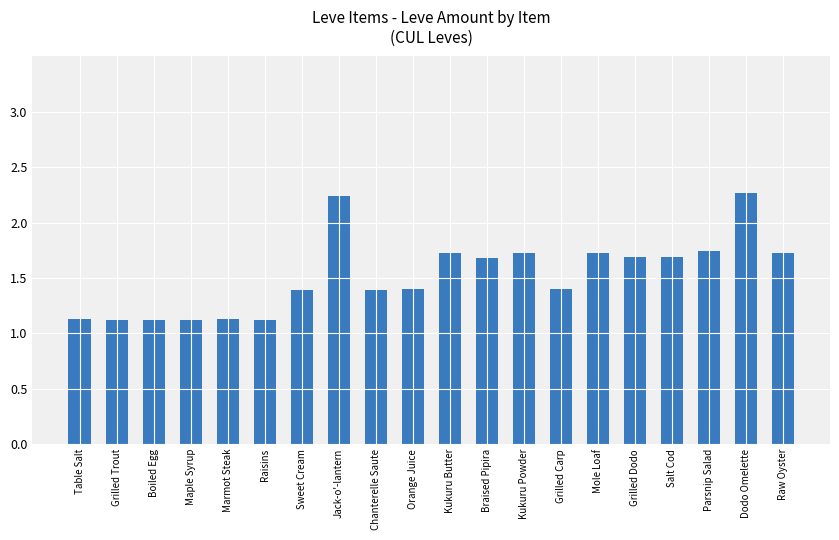

The chart shows a value of 1.7 at Kukuru Powder. True or false?

True